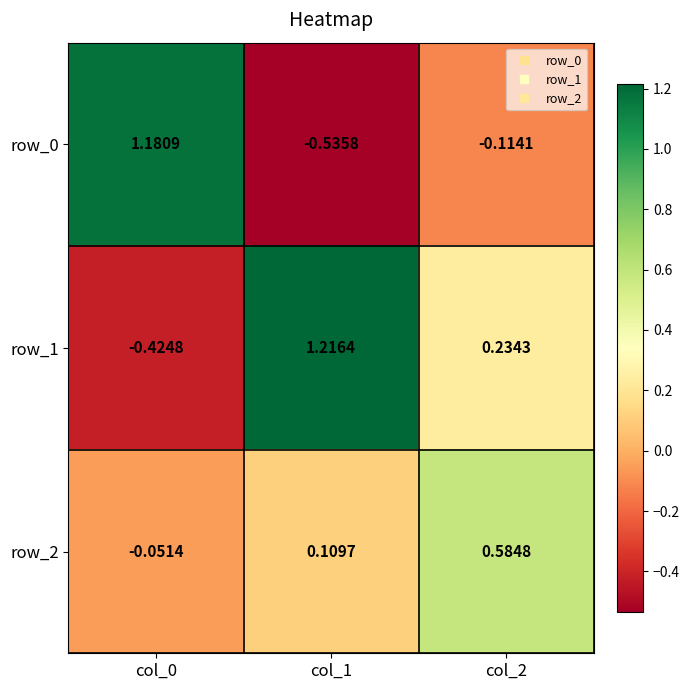

True or false: row_0 has a value of -0.4 at col_1.

False